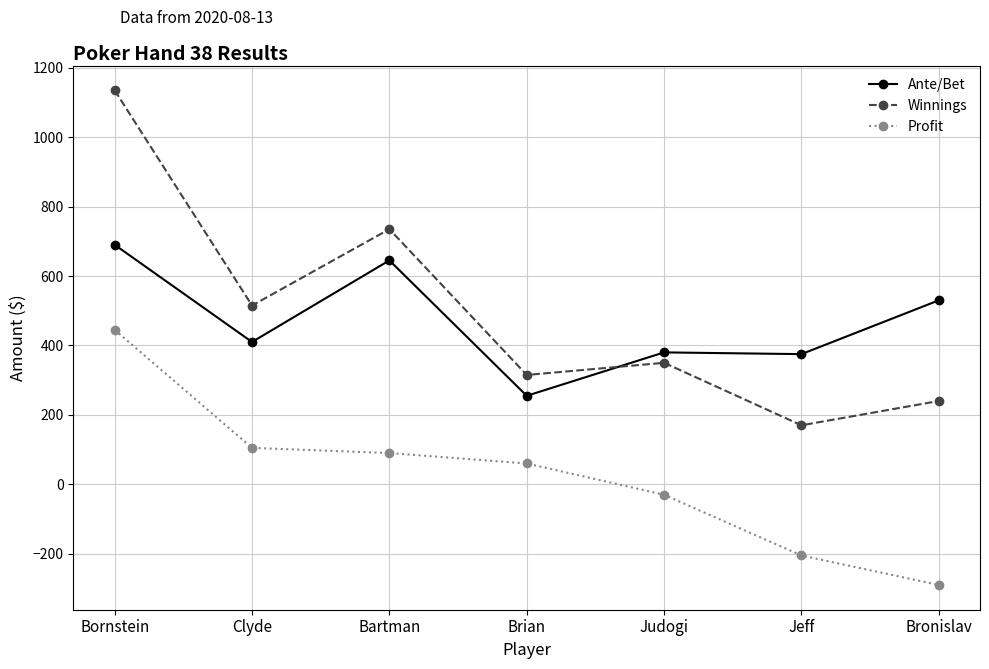

What is the difference between the second highest and second lowest values in the Winnings series?

495